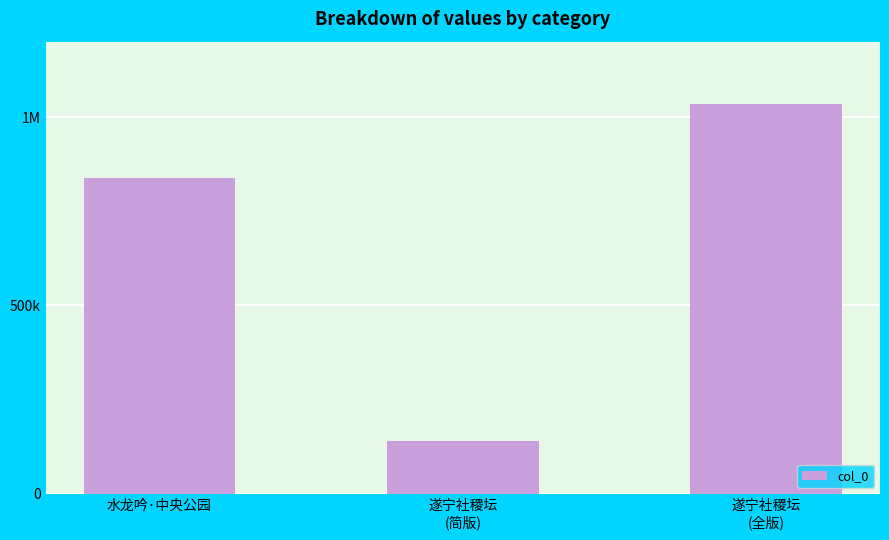

Does the chart contain any negative values?

No